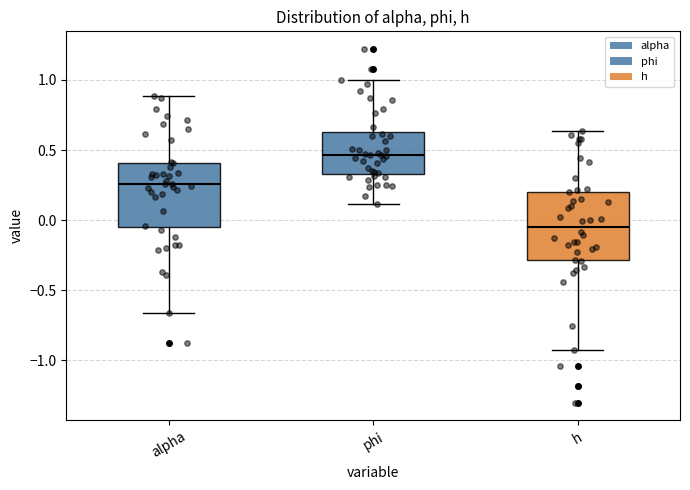

Reading left to right, transcribe this box plot: for each box, give where its median line is, the range the box spans, and where its two whiskers end, as read against the y-axis. The values are not printed on the chart, so give them approximately, as read against the axis.

alpha: median 0.25, box -0.05 to 0.40, whiskers -0.65 to 0.90
phi: median 0.45, box 0.35 to 0.65, whiskers 0.10 to 1.00
h: median -0.05, box -0.30 to 0.20, whiskers -0.95 to 0.65